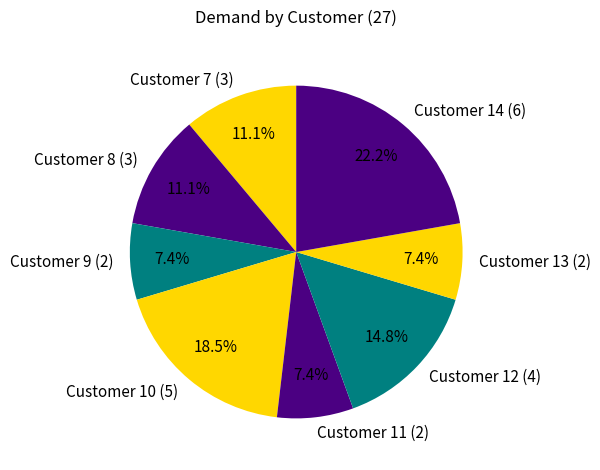

Between Customer 12 and Customer 11, which is larger?

Customer 12